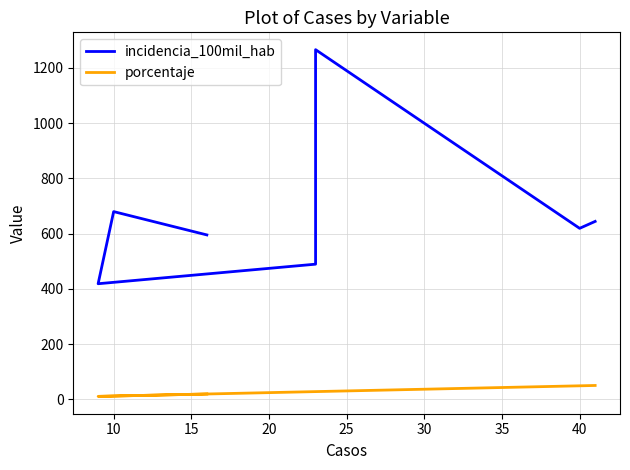

Which has a higher value, 25 or 20?

25